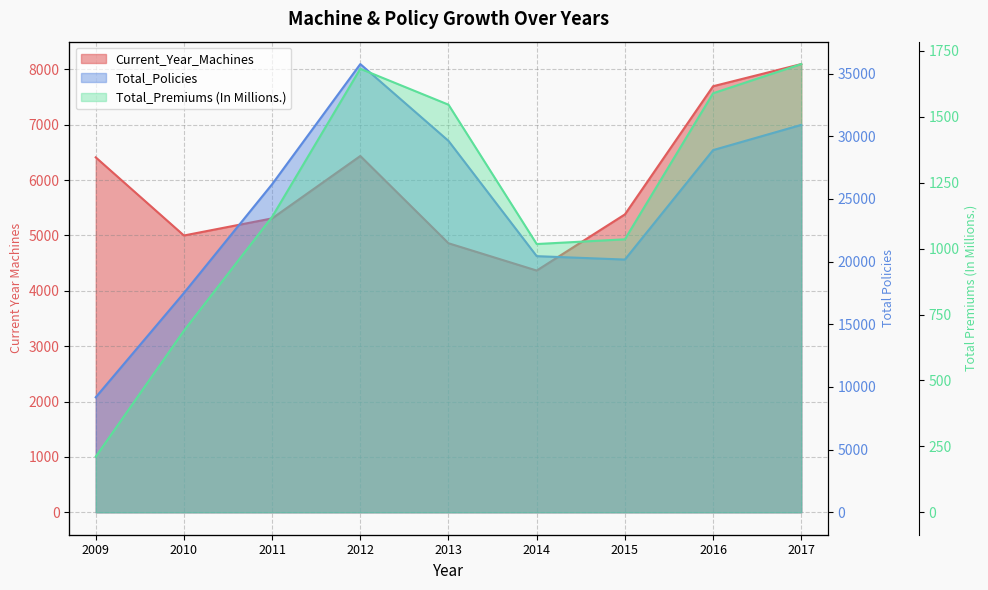

In Total_Premiums (In Millions.), how many points are lower than both neighbors (excluding endpoints)?

1